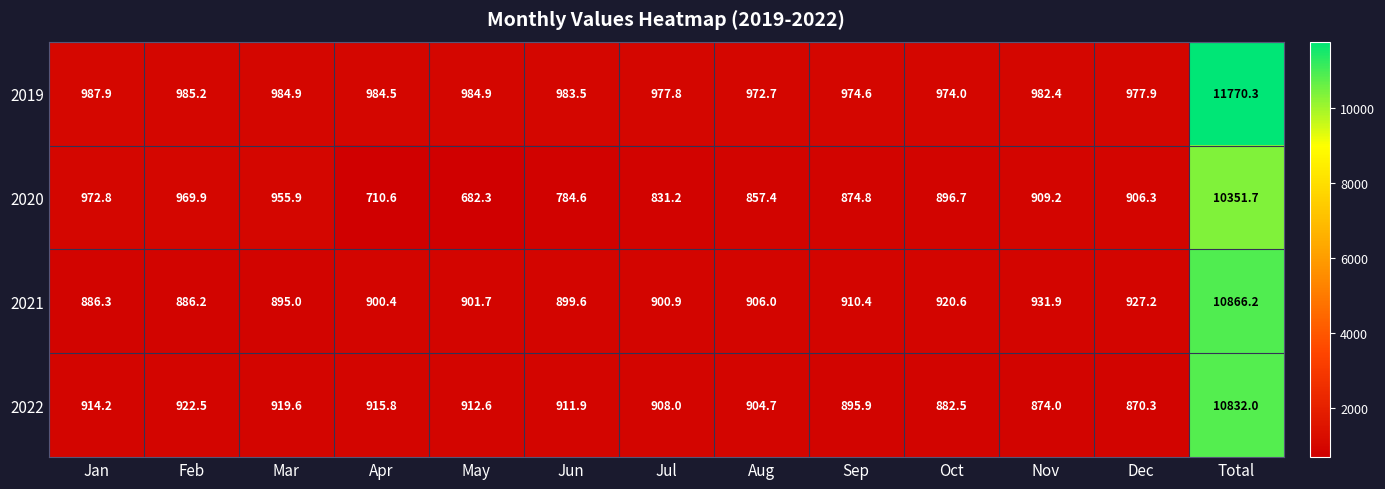

The 2022 series shows 911.9 at Jun. True or false?

True